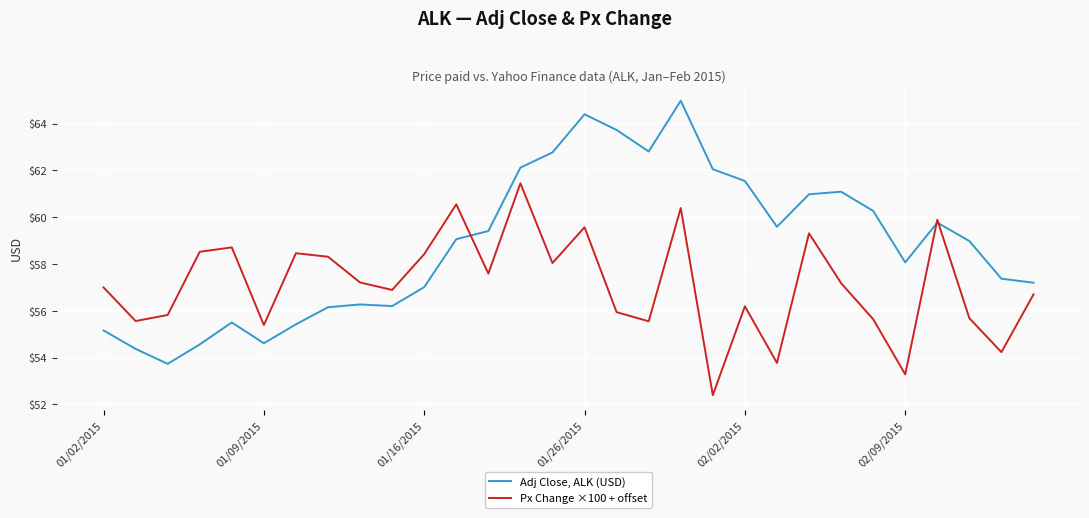

Which series has the largest range (max minus min)?

Adj Close, ALK (USD)